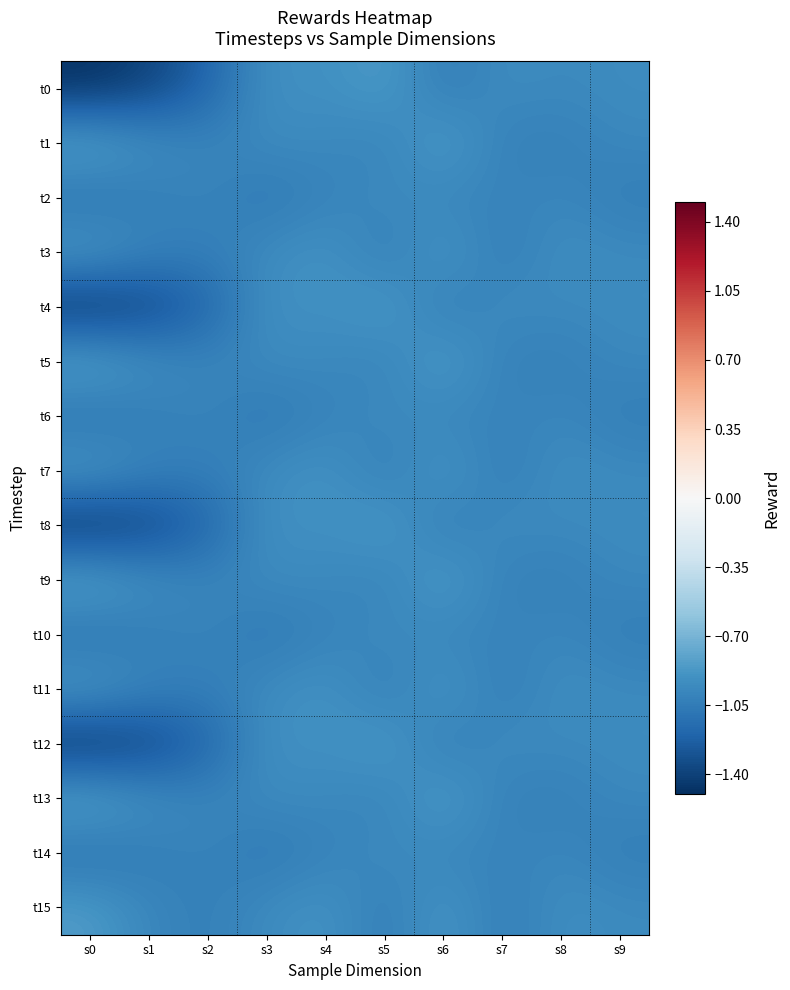

Which label corresponds to the smallest value in the chart?

s0